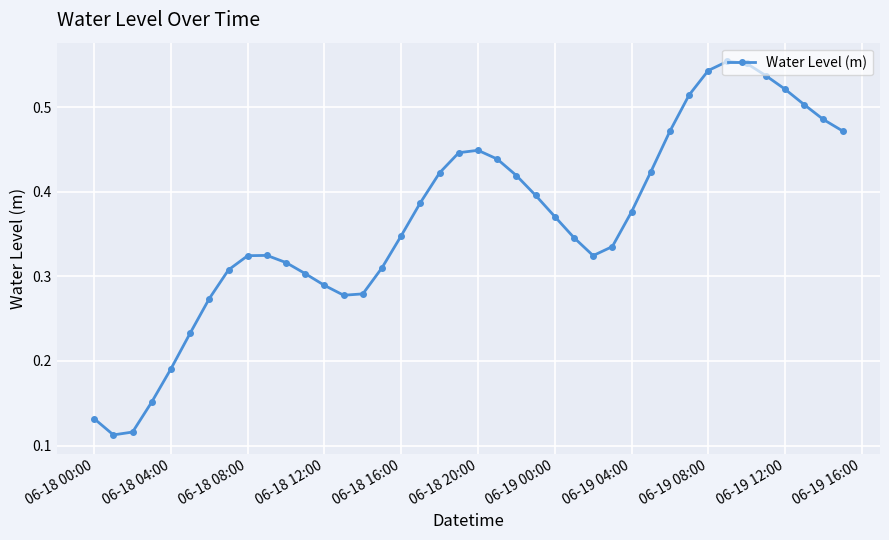

What is the sum of all values?

14.6